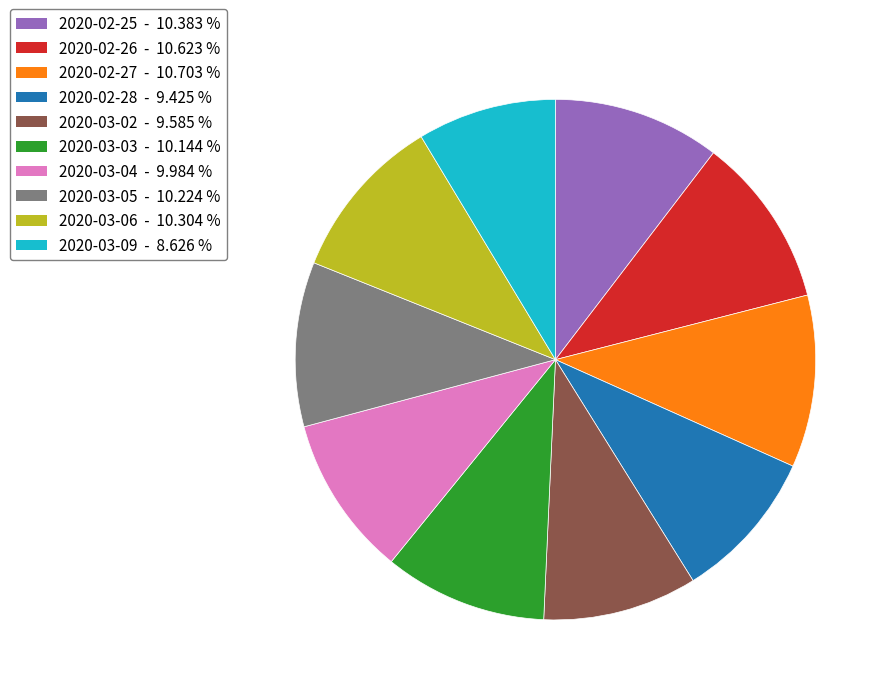

Do 2020-03-04 and 2020-03-02 together represent more than half of the pie?

No